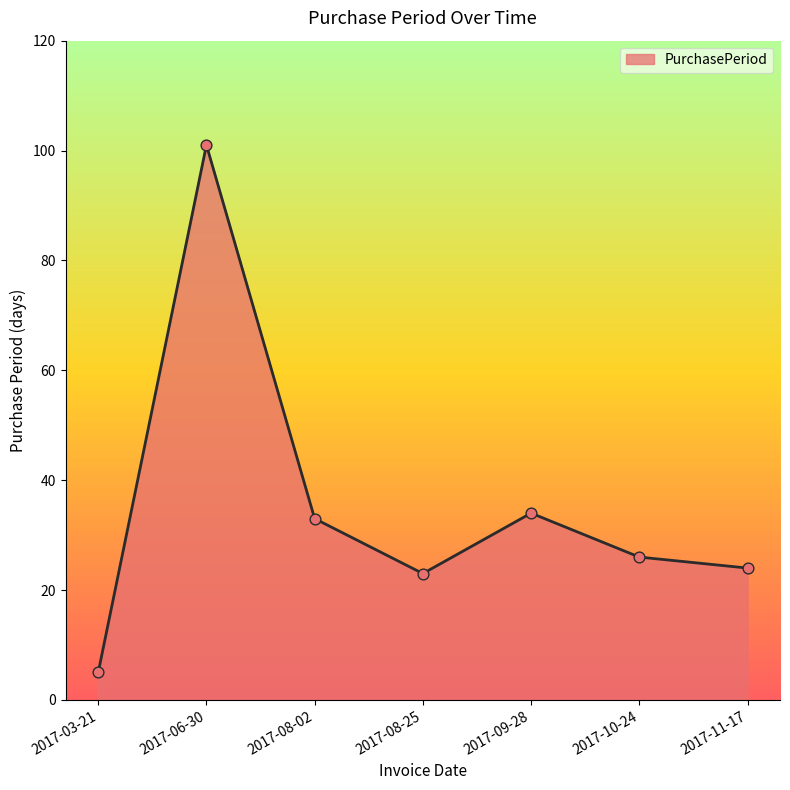

What is the ratio of the value at 2017-03-21 to the value at 2017-10-24?

0.2